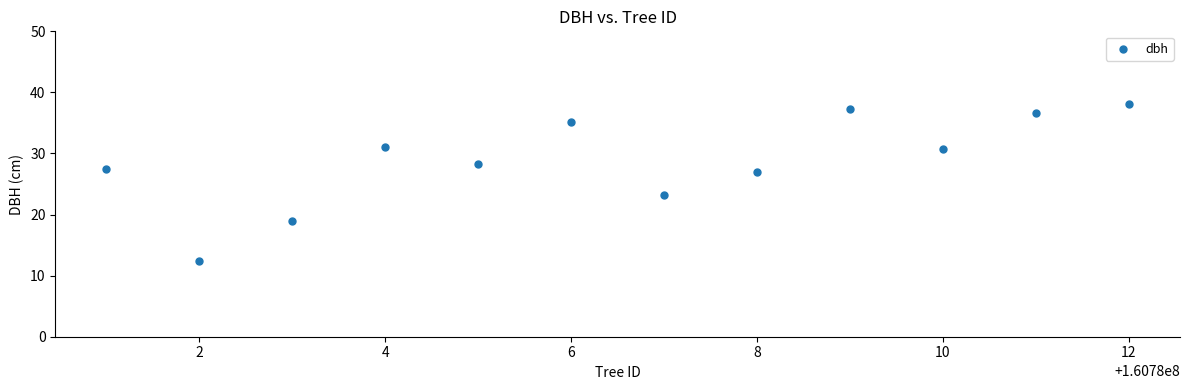

What is the average Y value?

28.8